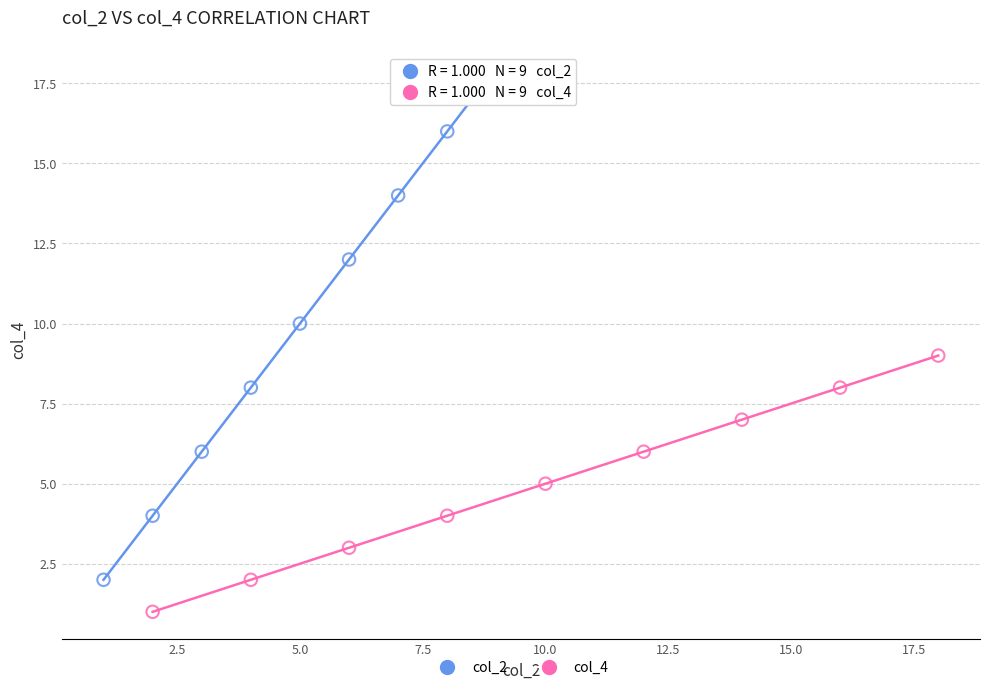

Which series contains the highest Y value?

col_2